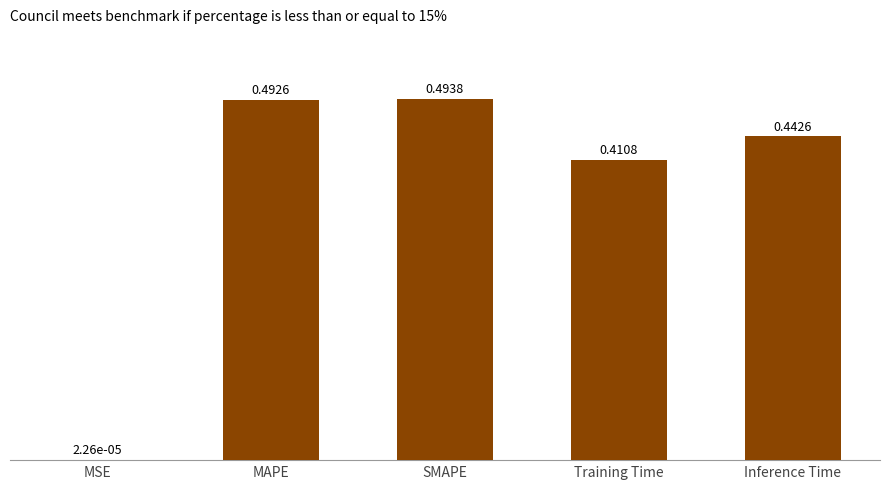

Between MSE and Inference Time, which is larger?

Inference Time